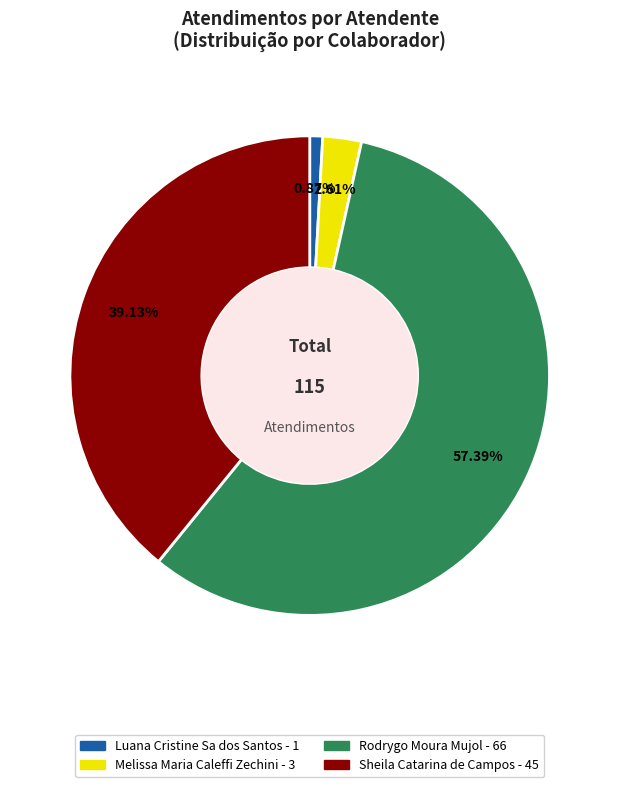

How many slices are in this pie chart?

4